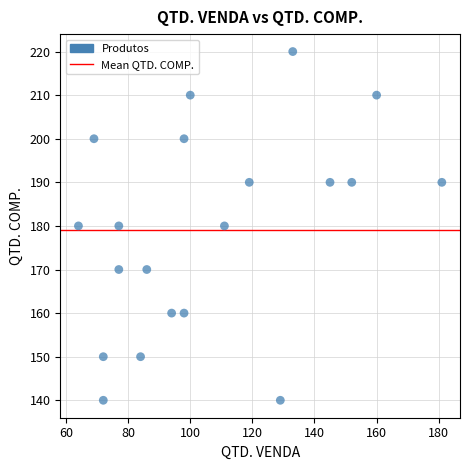

What is the range of Y values (max minus min)?

80